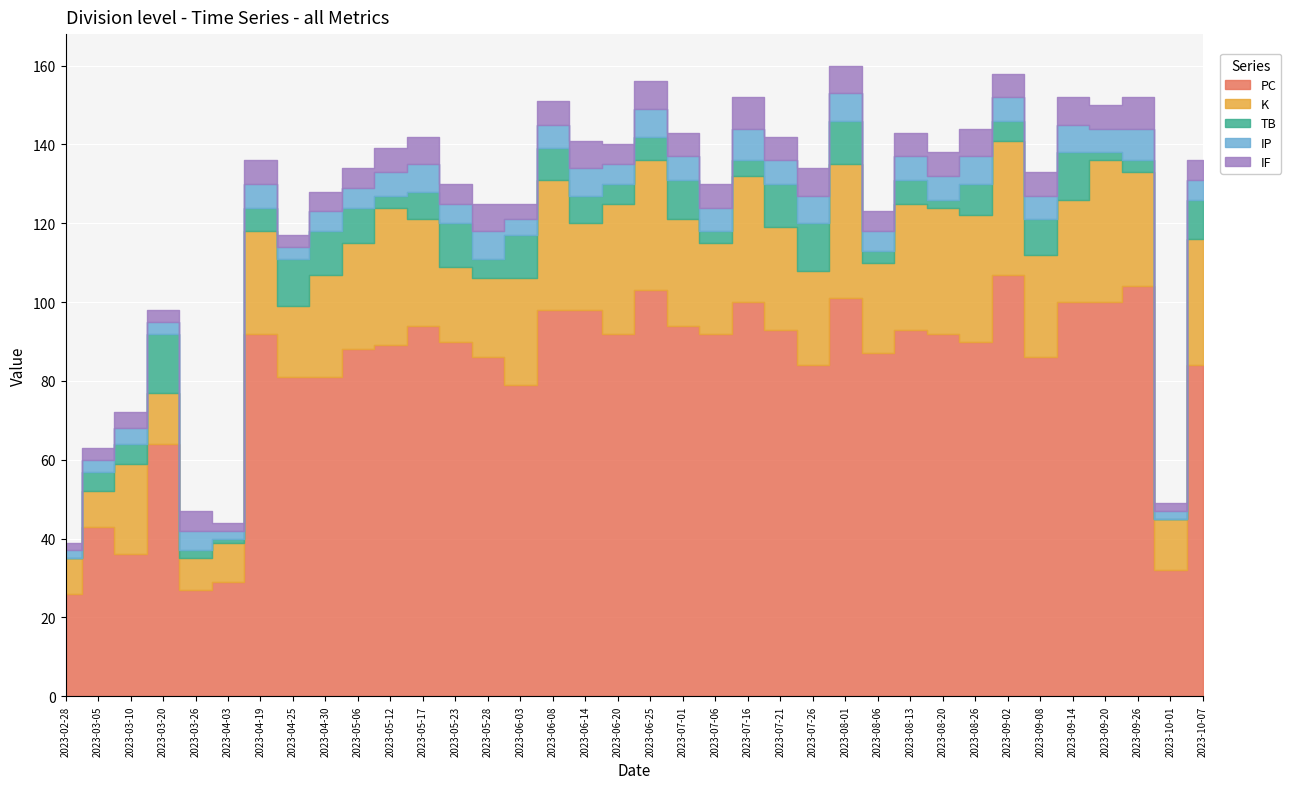

What is the highest value of the PC series?

107